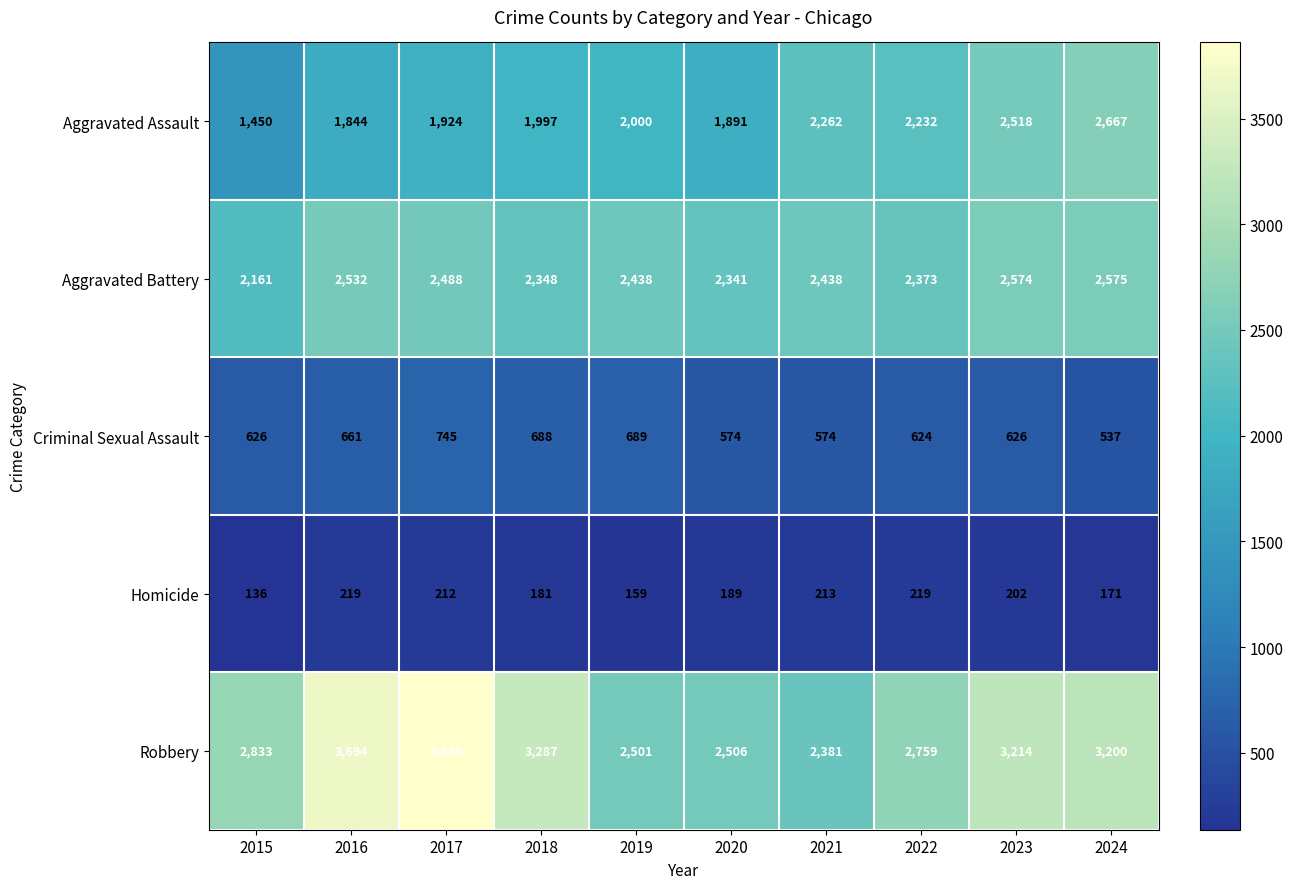

How many categories are shown in the chart?

10